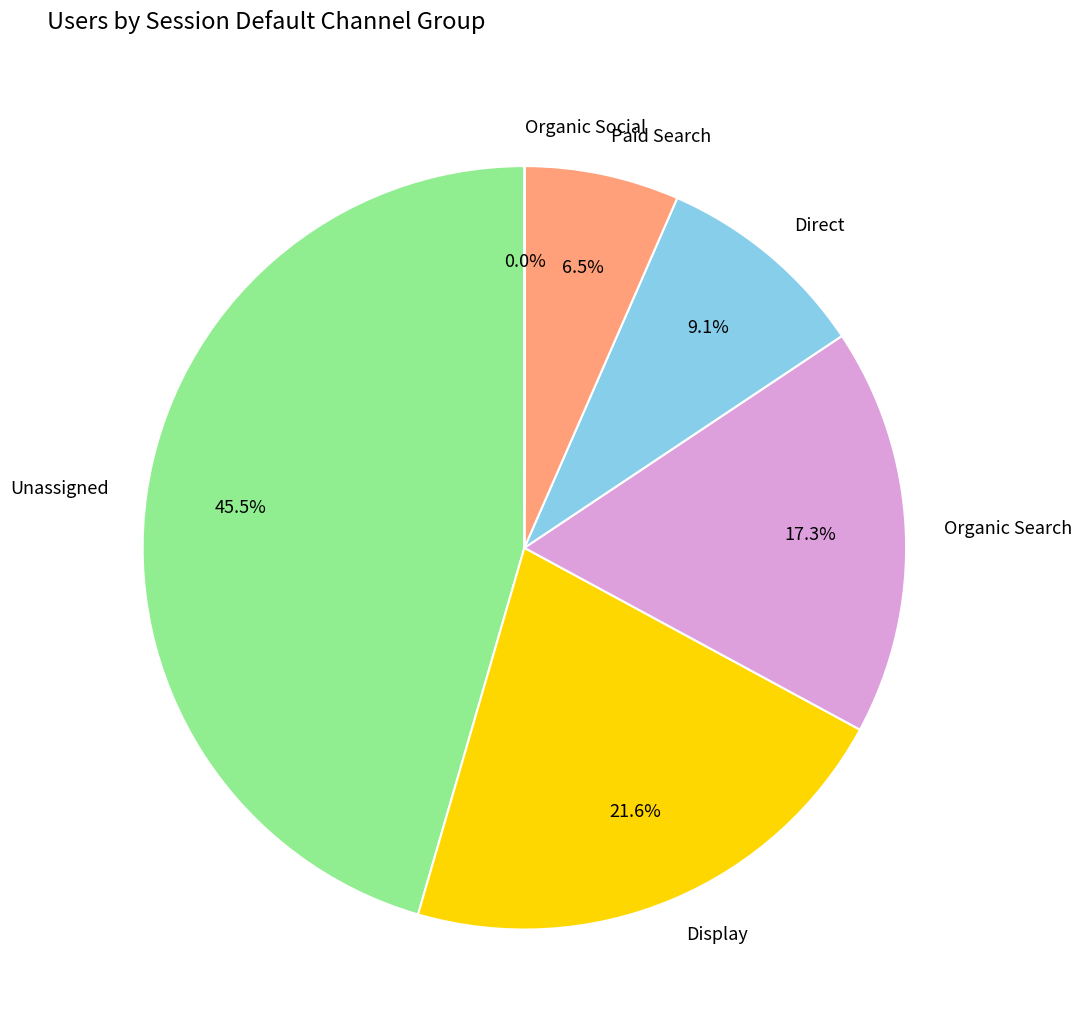

Is there a majority slice in this chart?

No